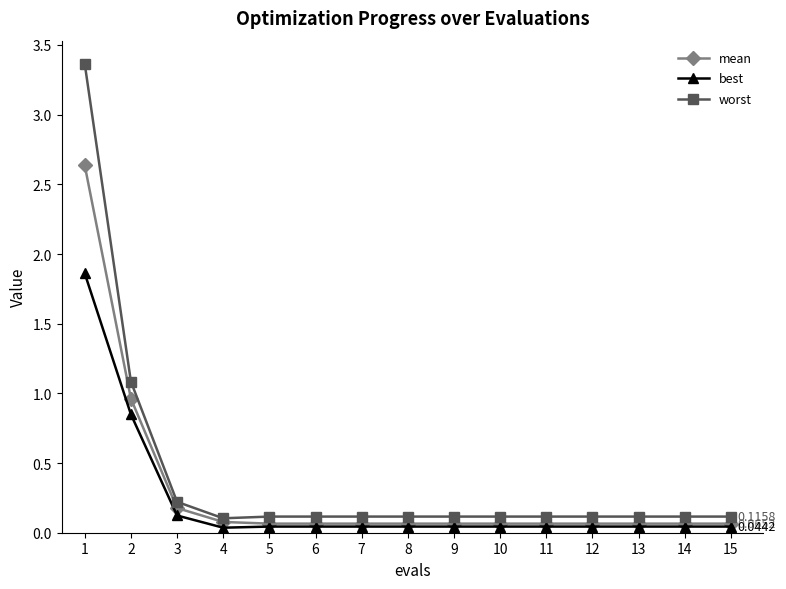

Is it true that worst equals 0.0 at 10?

False